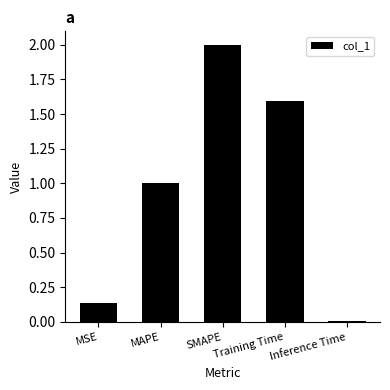

What value does the data have at MAPE?

1.0